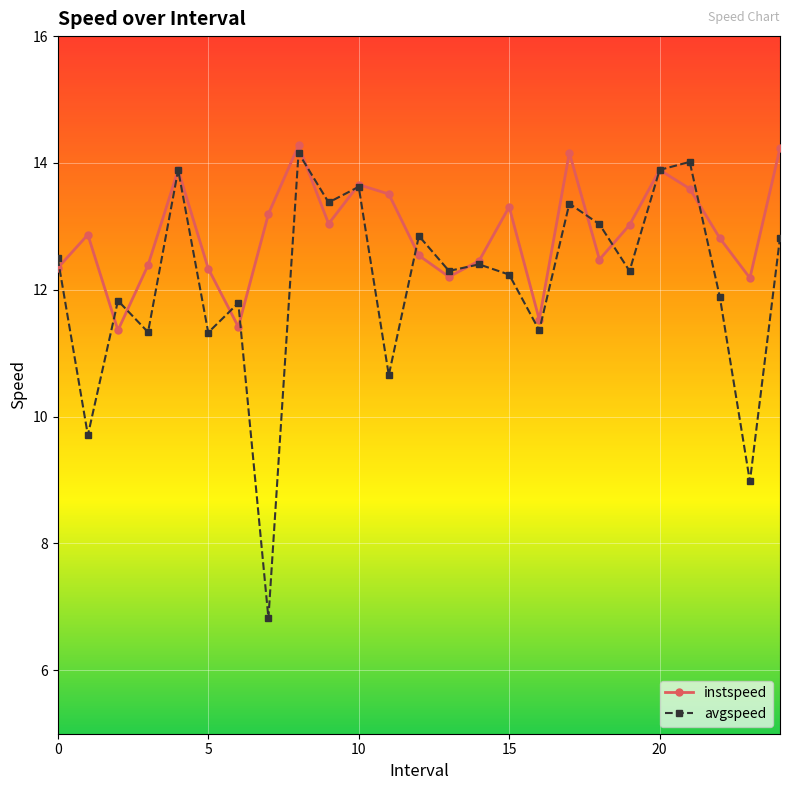

Which series has the largest total across all categories?

instspeed